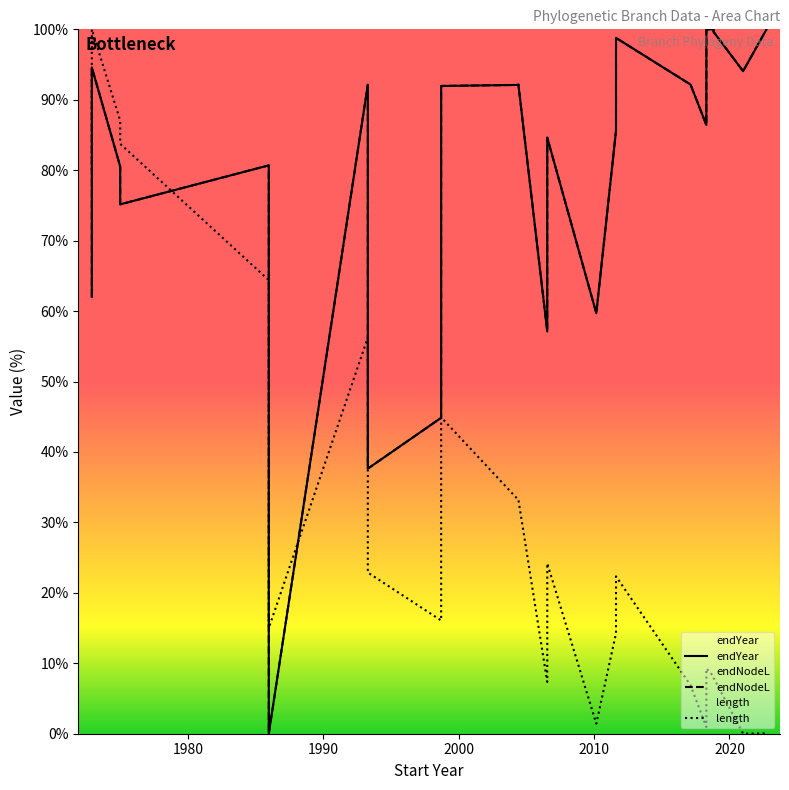

Is this an area chart (filled region under the line)?

No